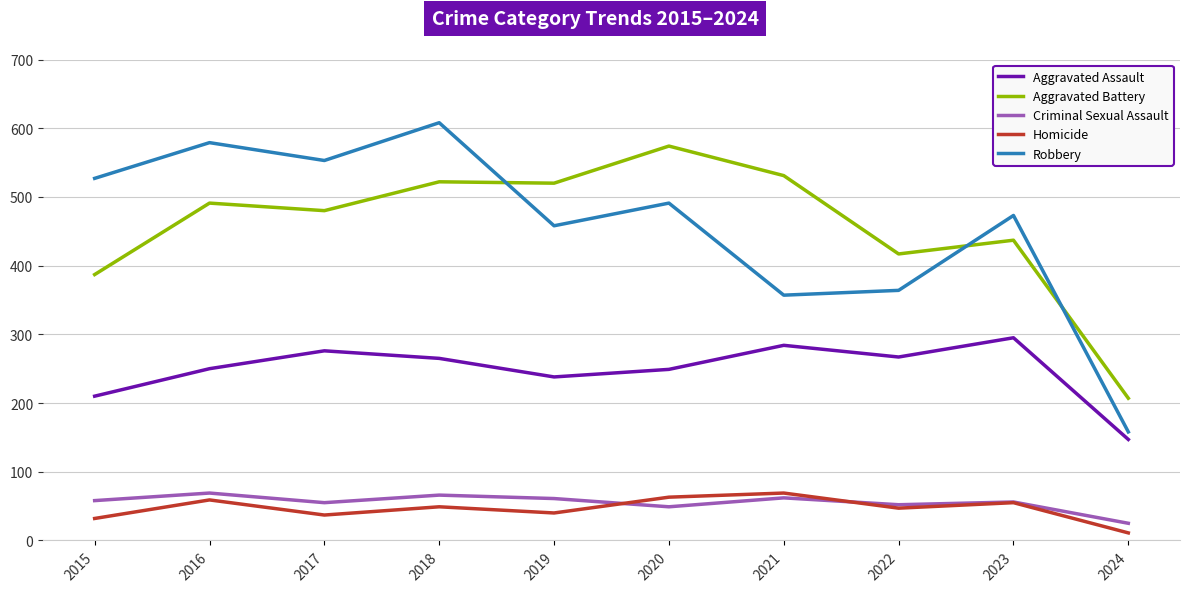

Count the number of data series in this chart.

5